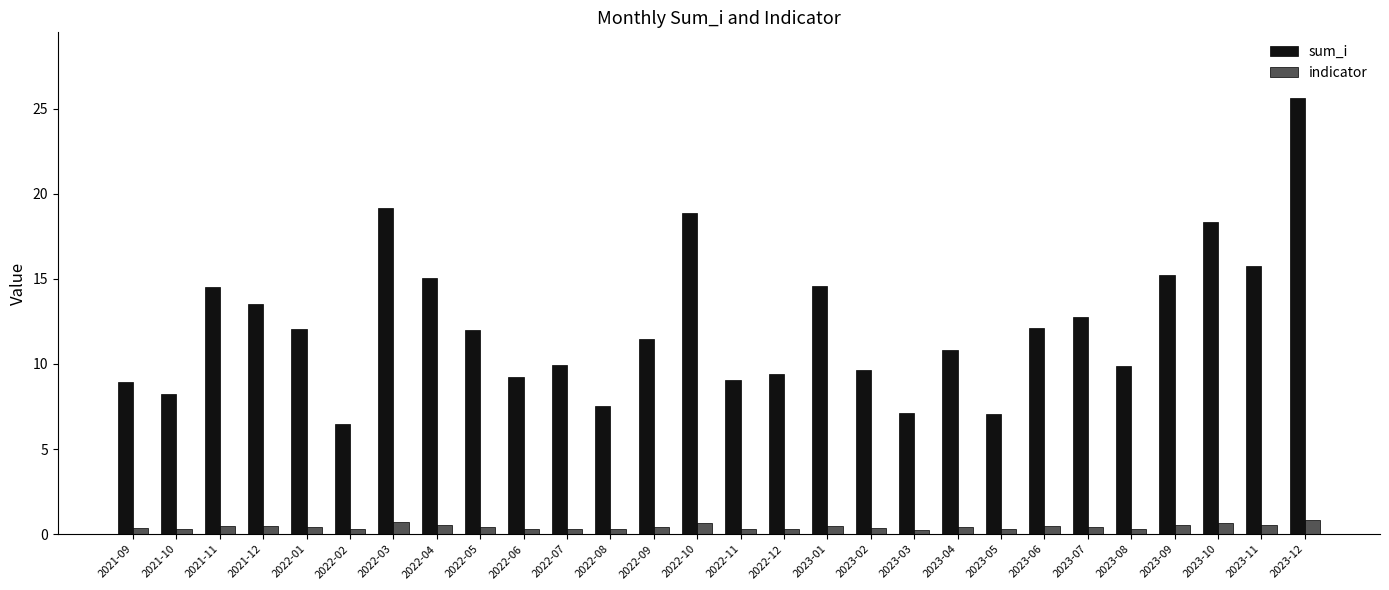

Which series changed the most between 2023-01 and 2023-05?

sum_i